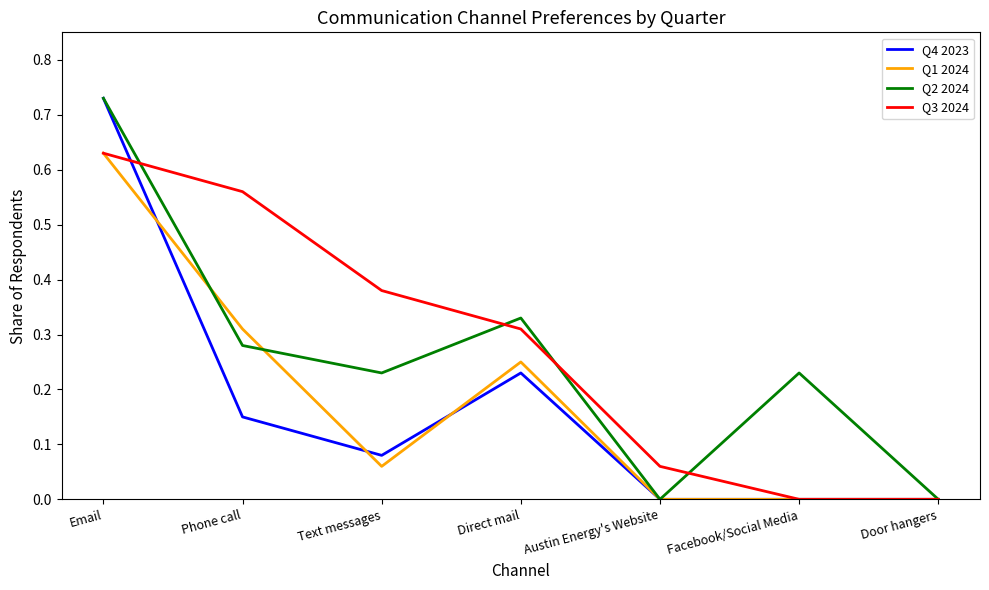

Which series has the largest total across all categories?

Q3 2024